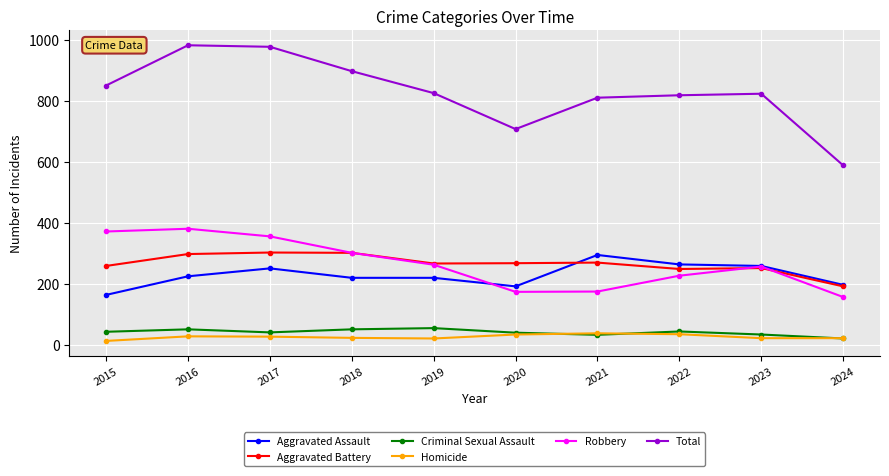

At 2016, list the series in order from largest to smallest.

Total, Robbery, Aggravated Battery, Aggravated Assault, Criminal Sexual Assault, Homicide